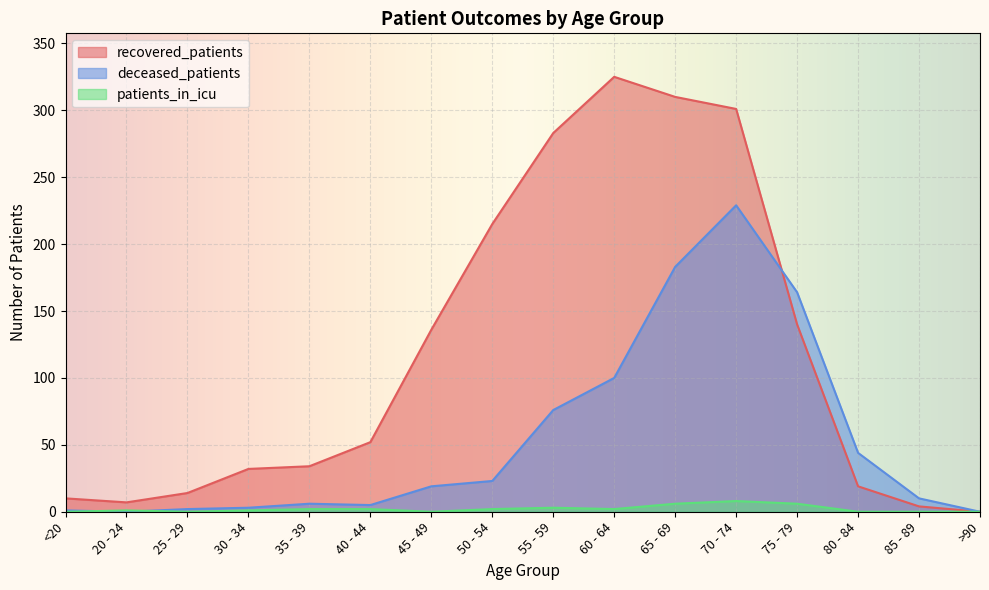

Which series has the largest total across all categories?

recovered_patients